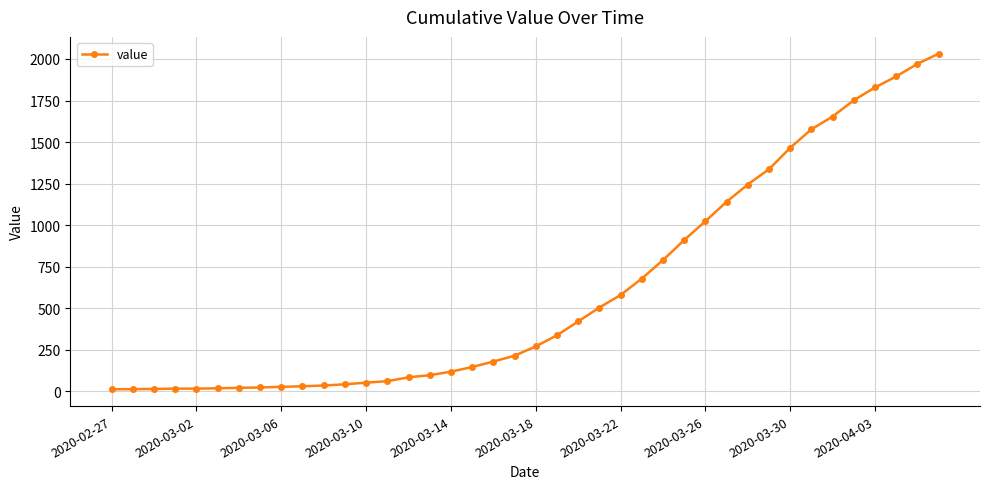

What is the maximum value shown in the chart?

2032